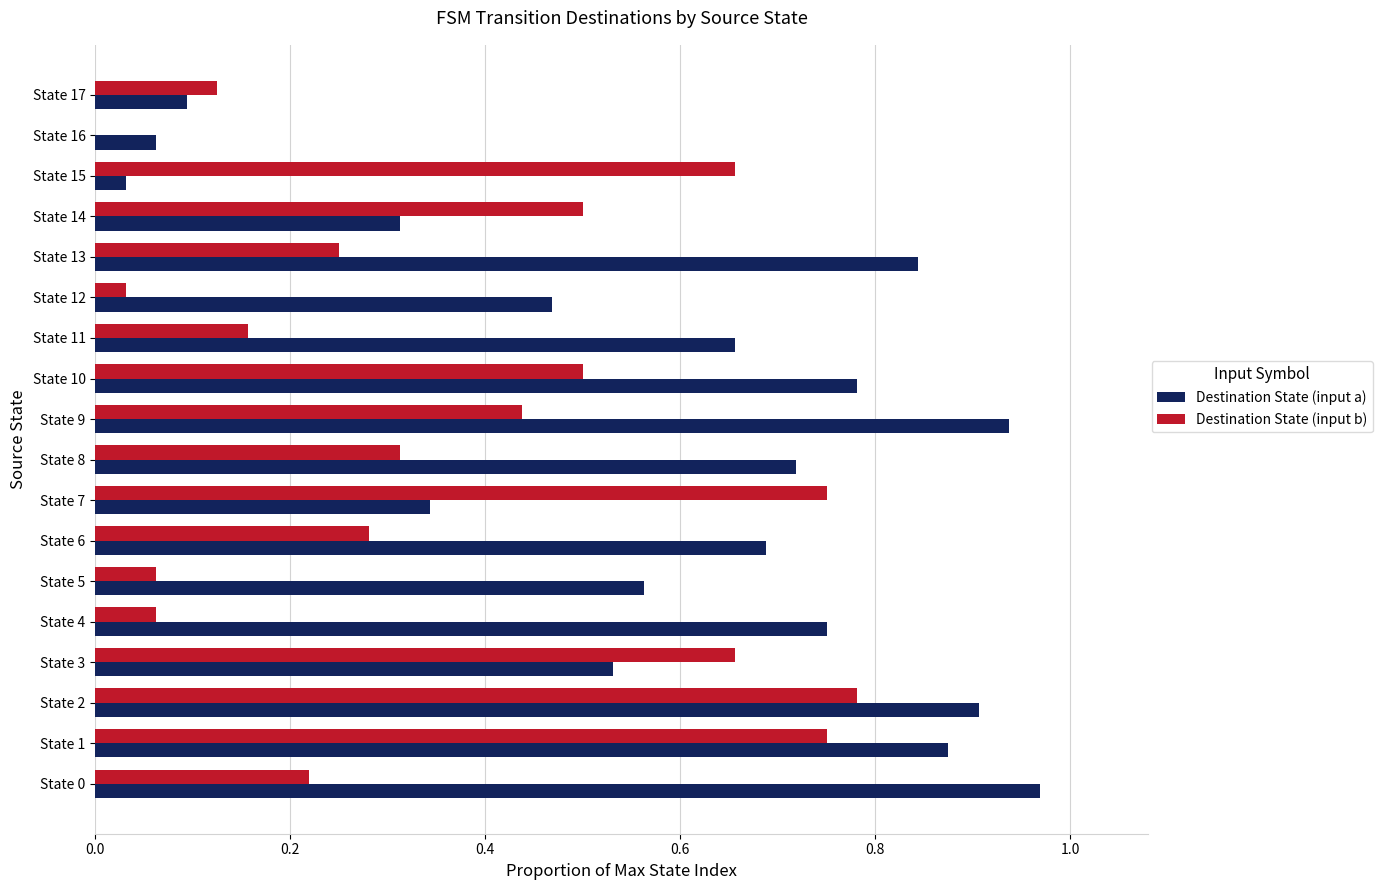

How many data points does each series have?

18